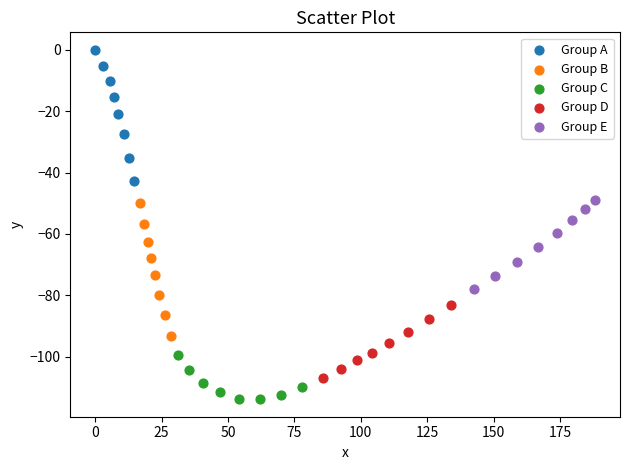

What are all the series names shown in the legend?

Group A, Group B, Group C, Group D, Group E